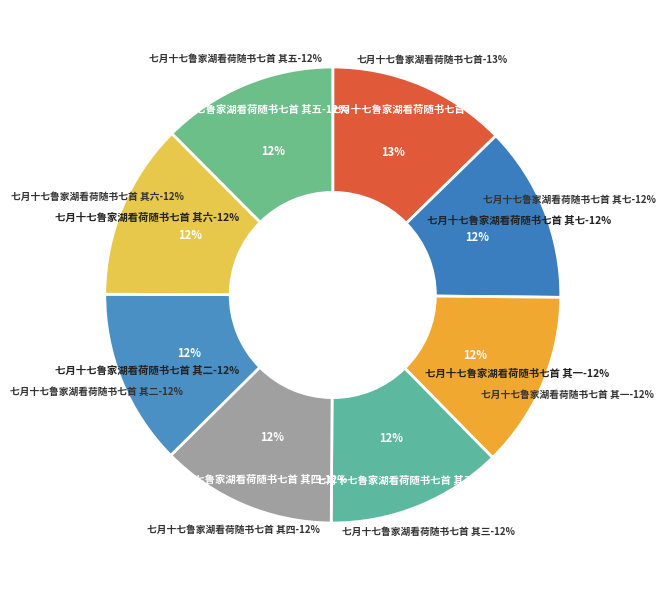

How many segments does this pie chart have?

8